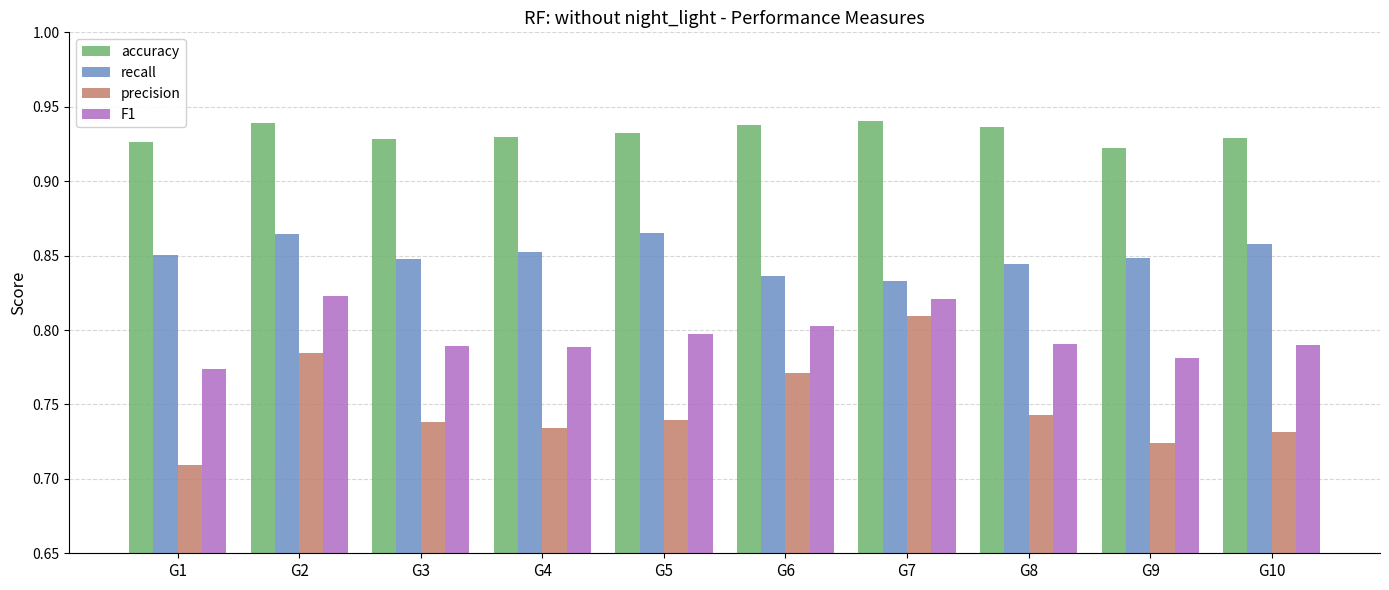

What is the sum of the recall values at G1 and G4?

1.7